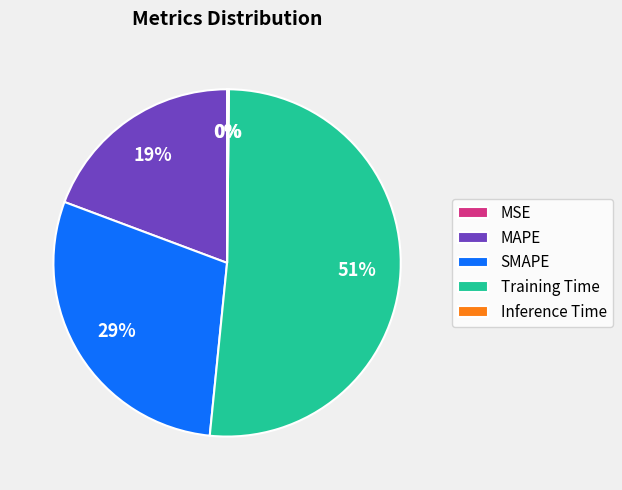

To the nearest percent, what is the combined percentage of SMAPE and Training Time?

81%